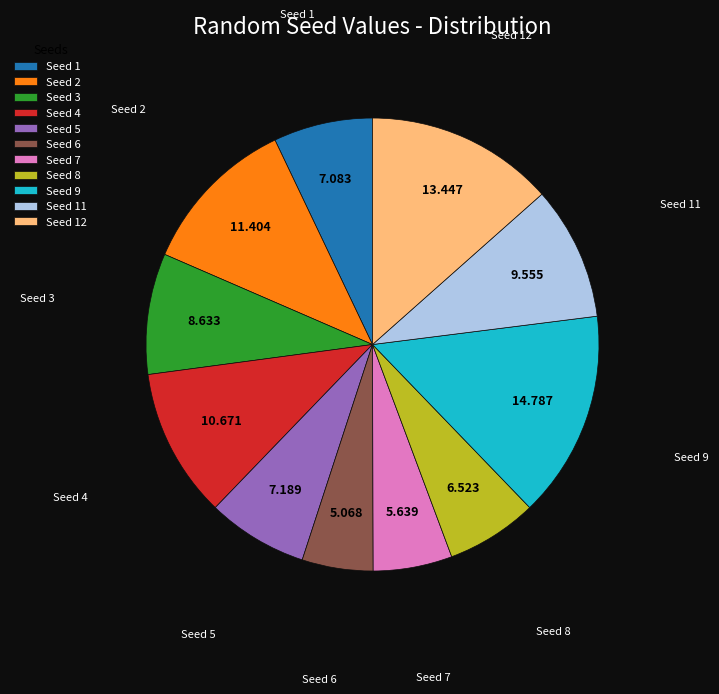

Is the sum of Seed 6 and Seed 3 greater than half?

No